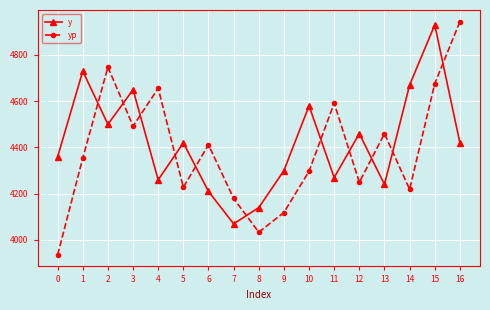

Does the chart have visible grid lines?

Yes